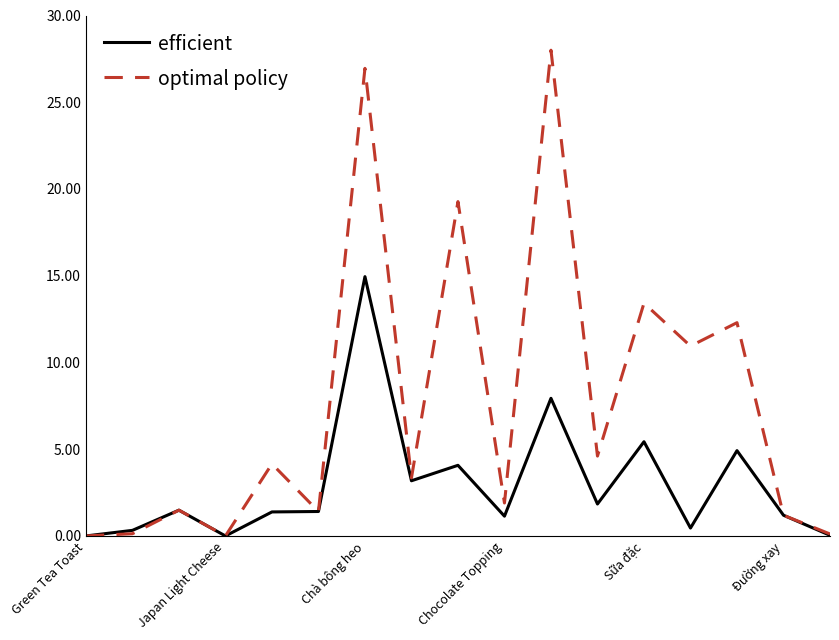

Rank the series by their average value, from highest to lowest.

optimal policy, efficient